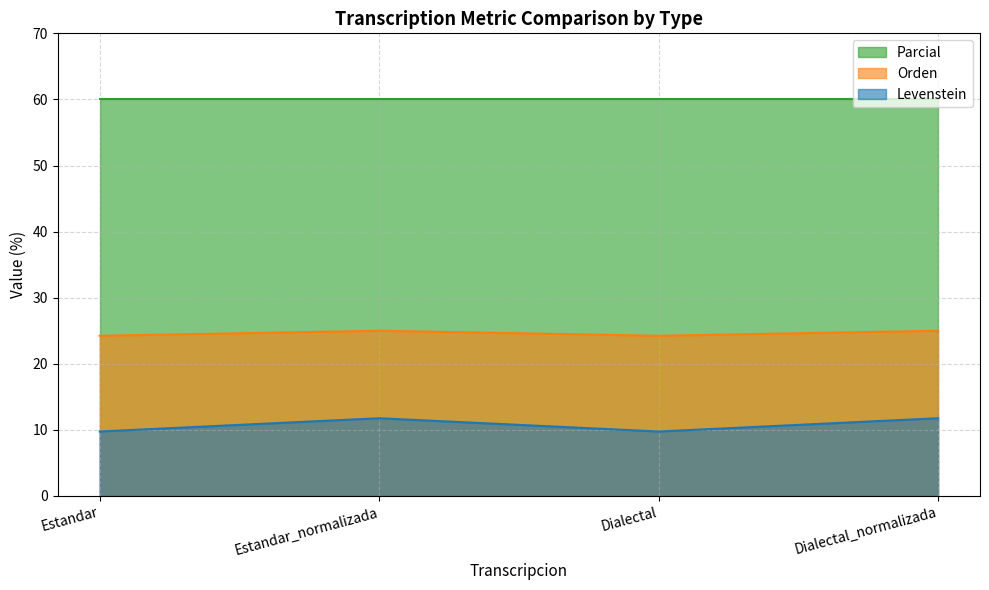

What is the difference between the maximum and minimum values in the Levenstein series?

2.0